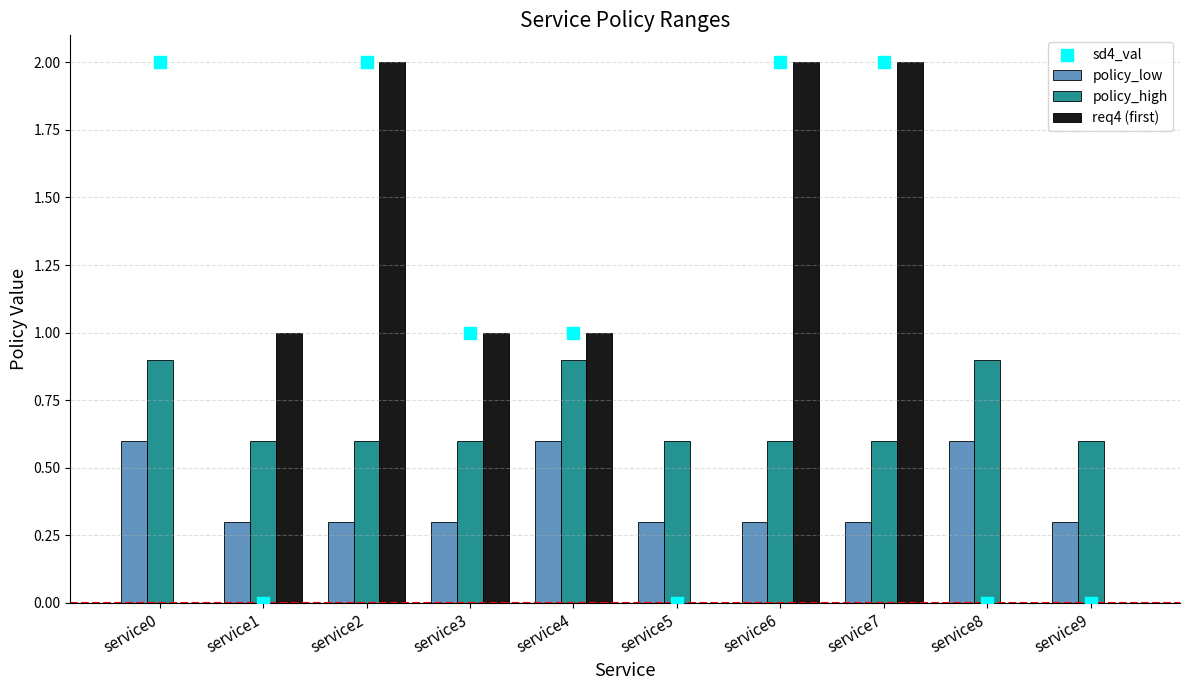

At which category is the sum across all series the highest?

service2